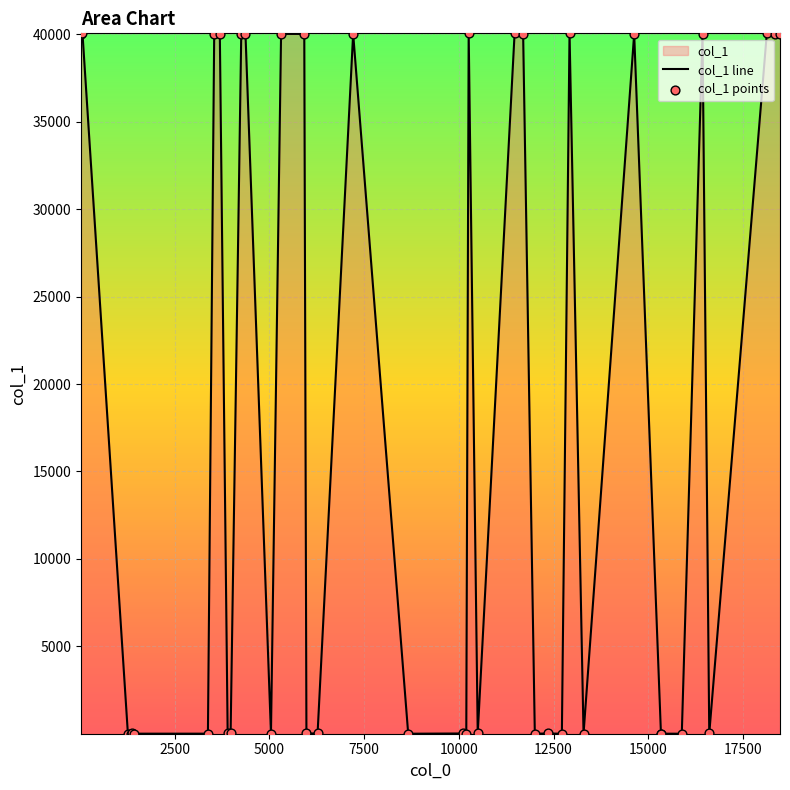

Which series has the widest spread of Y values?

col_1 line